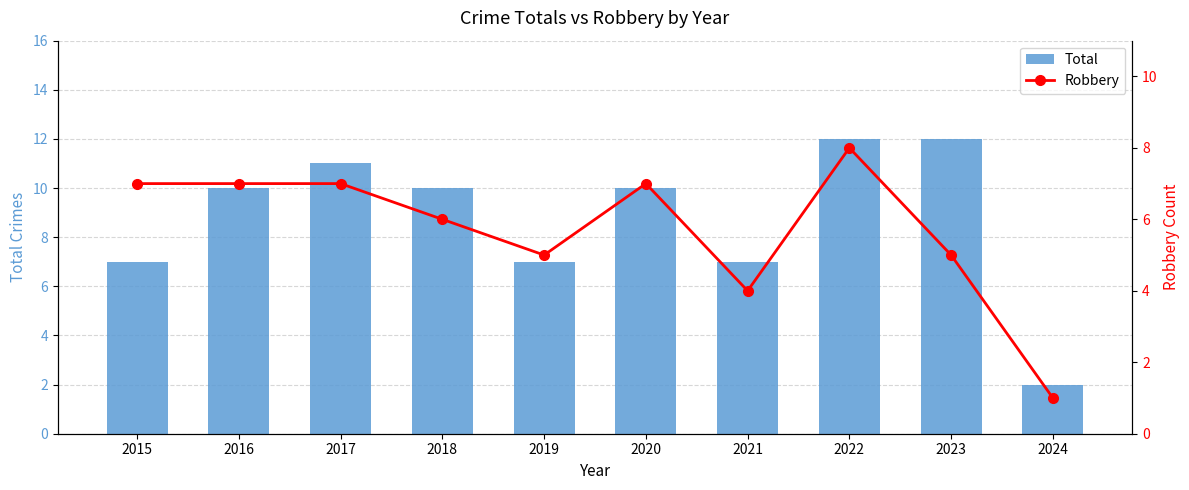

Reading right to left, list all the values displayed in this chart.

Total: 2024=2	2023=12	2022=12	2021=7	2020=10	2019=7	2018=10	2017=11	2016=10	2015=7
Robbery: 2024=1	2023=5	2022=8	2021=4	2020=7	2019=5	2018=6	2017=7	2016=7	2015=7